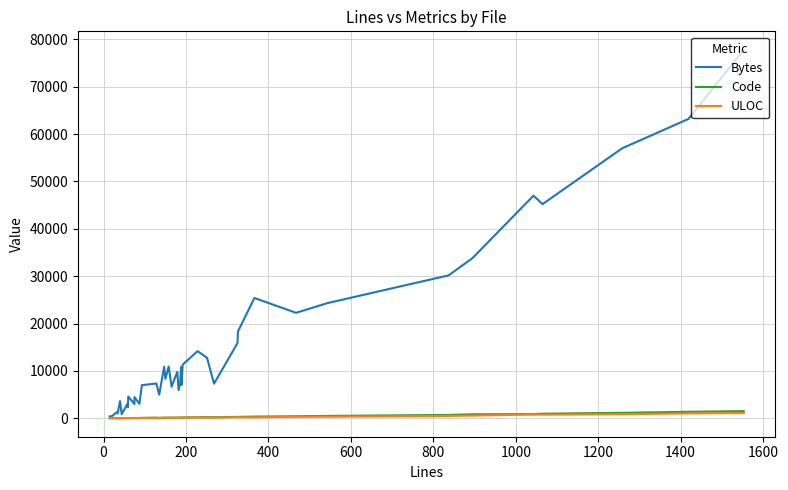

What are all the series names shown in the legend?

Bytes, Code, ULOC